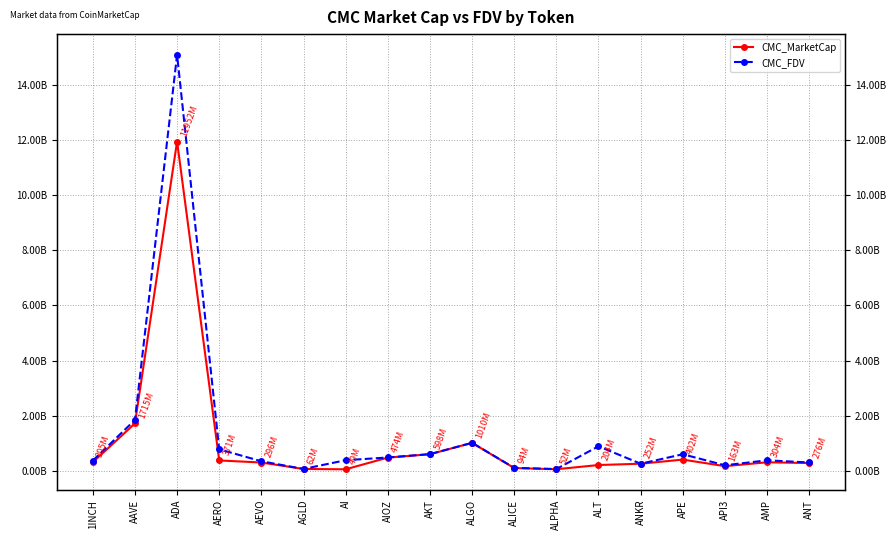

What is the label of the 17th point from the left?

AMP